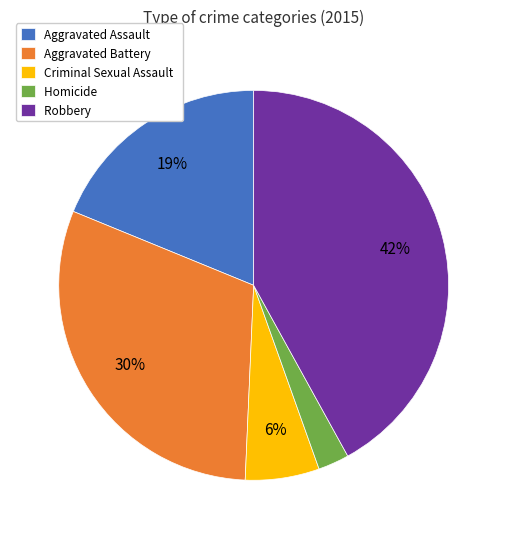

Which category has the smallest portion of the pie?

Homicide